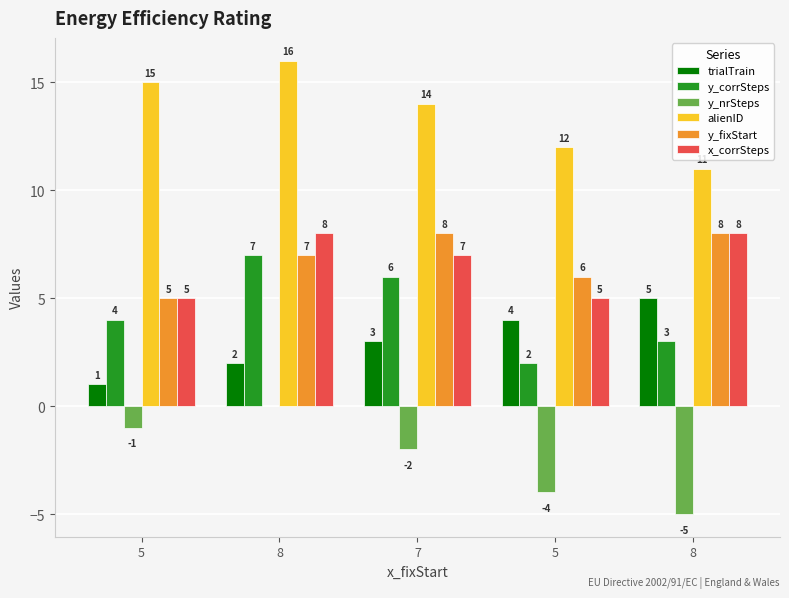

How many groups of bars are there?

5